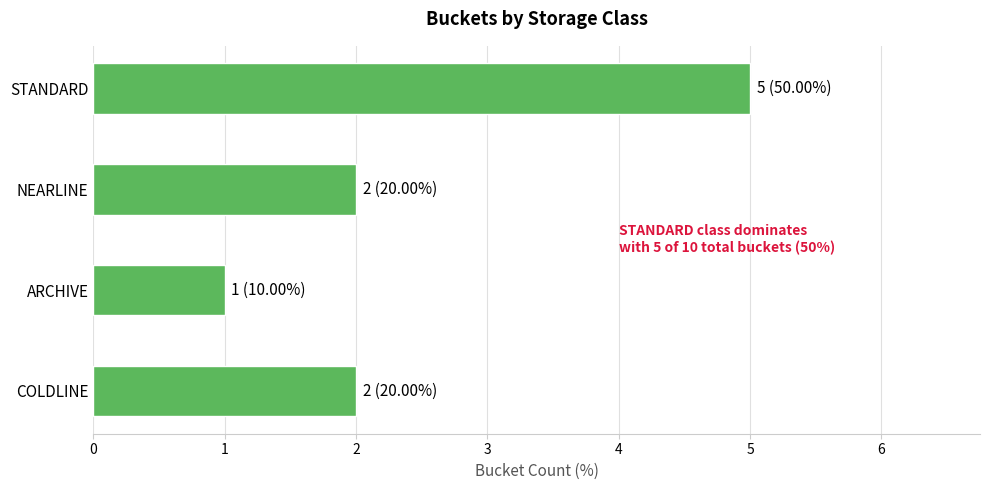

Count the number of data series in this chart.

1